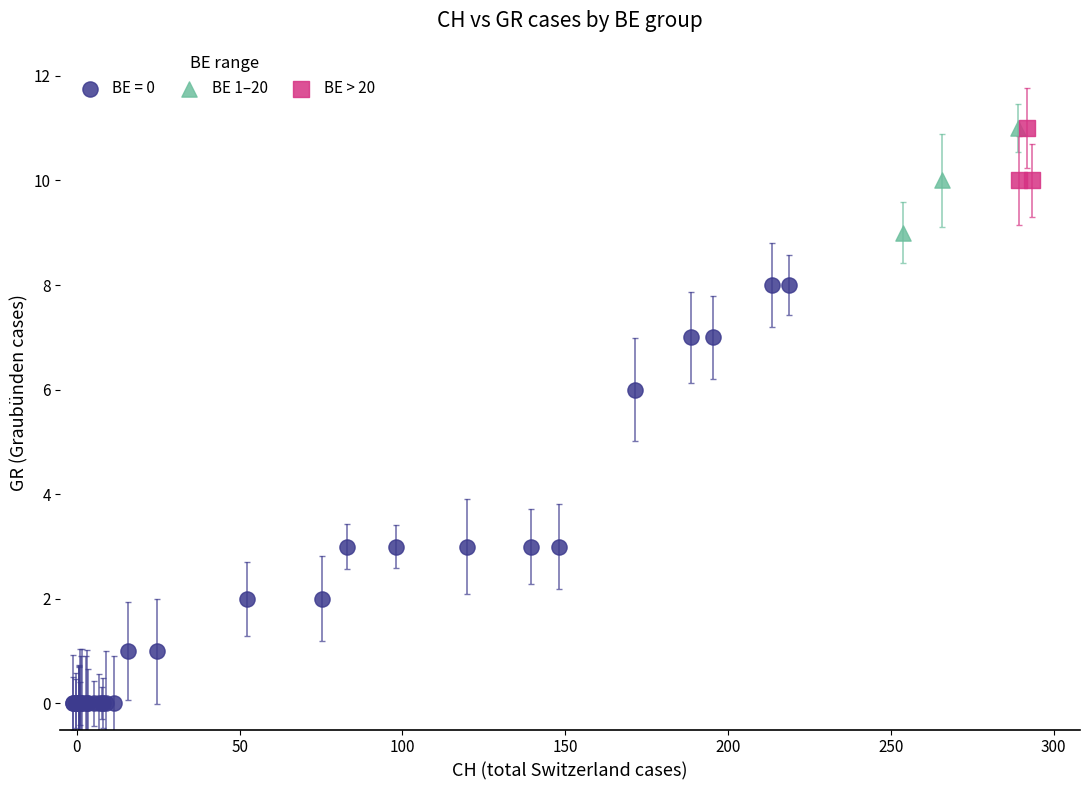

Which series has the widest spread of Y values?

BE = 0